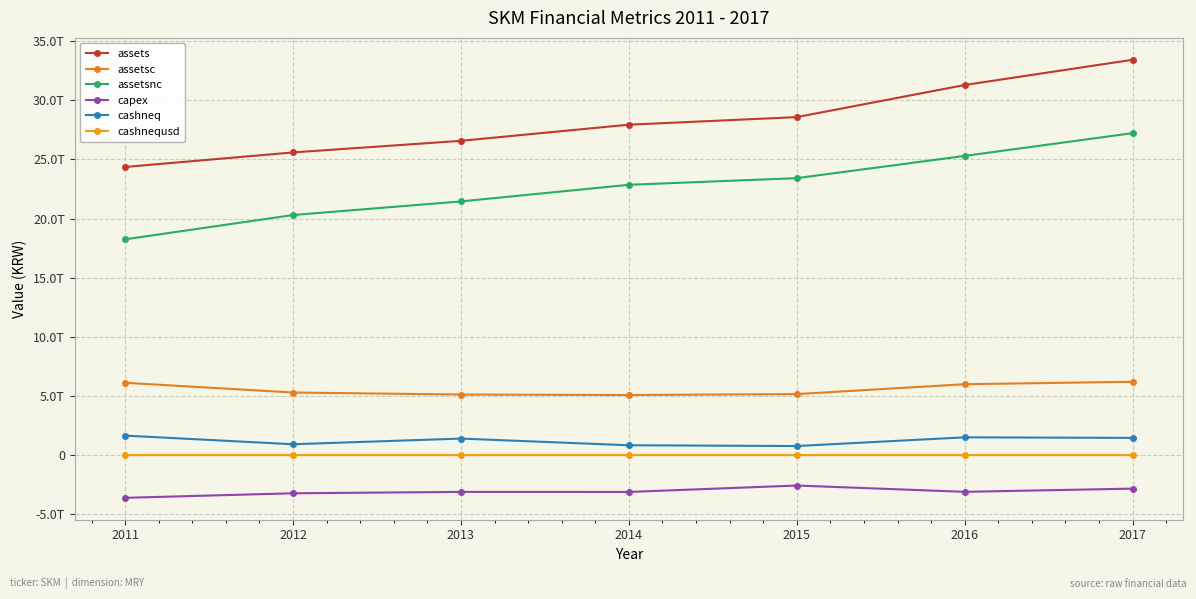

What is the difference between the capex values at 2017 and 2014?

281319000000